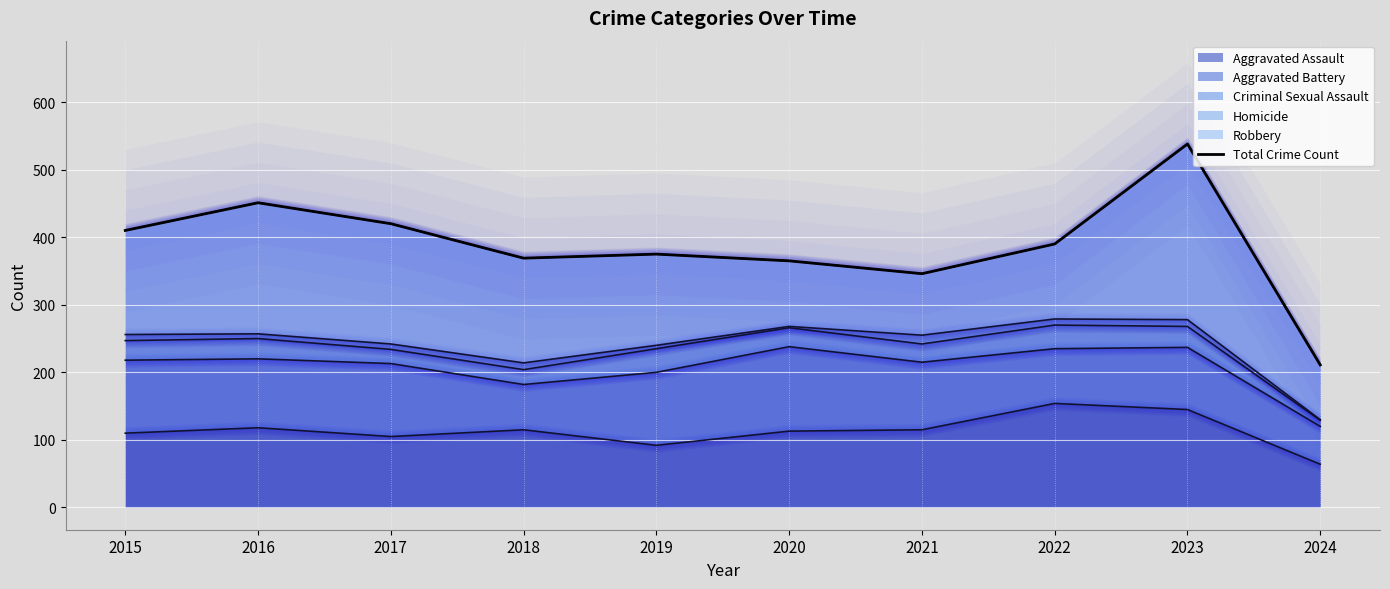

List the labels in order of value, smallest first.

2024, 2021, 2020, 2018, 2019, 2022, 2015, 2017, 2016, 2023